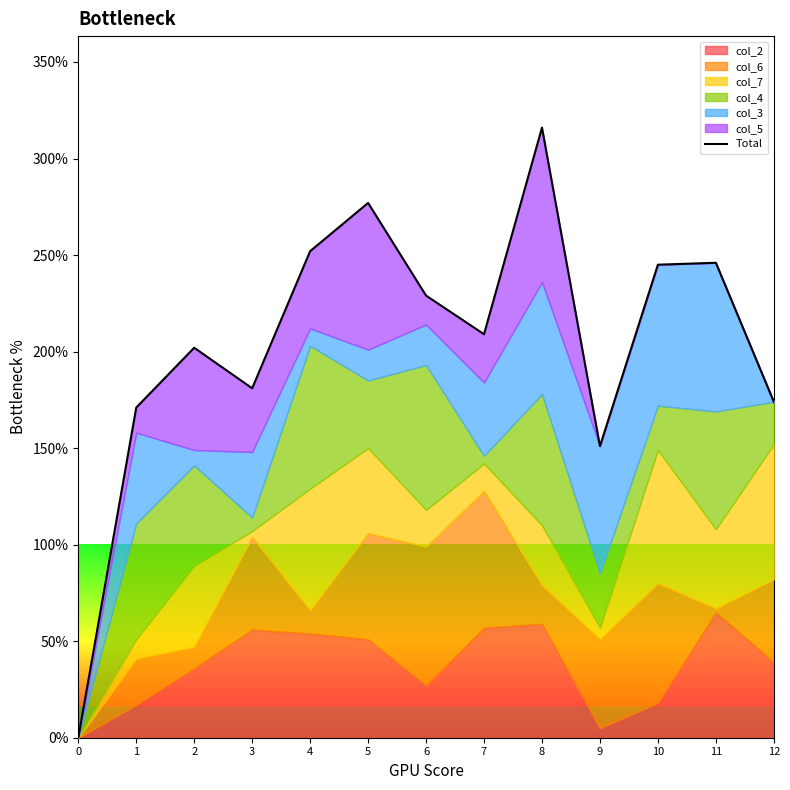

How many data points are above 209?

6